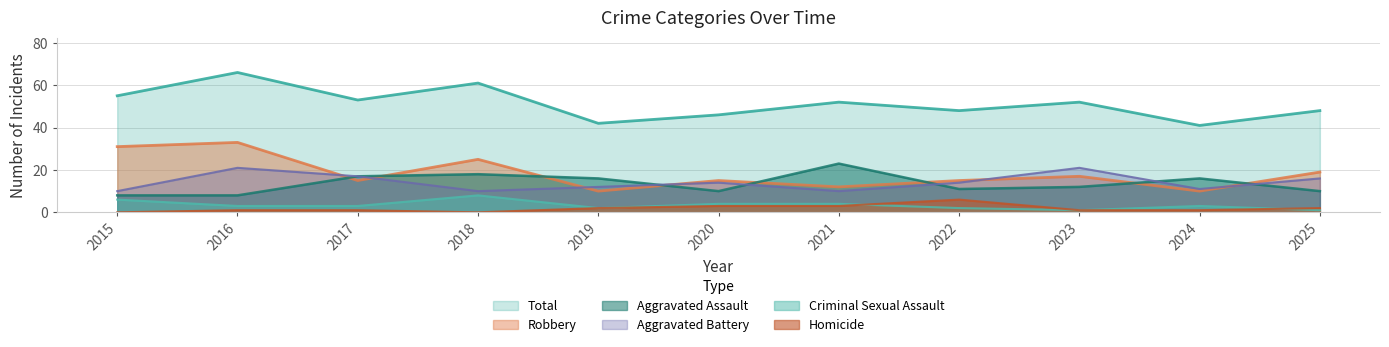

What is the lowest value of the Robbery series?

10